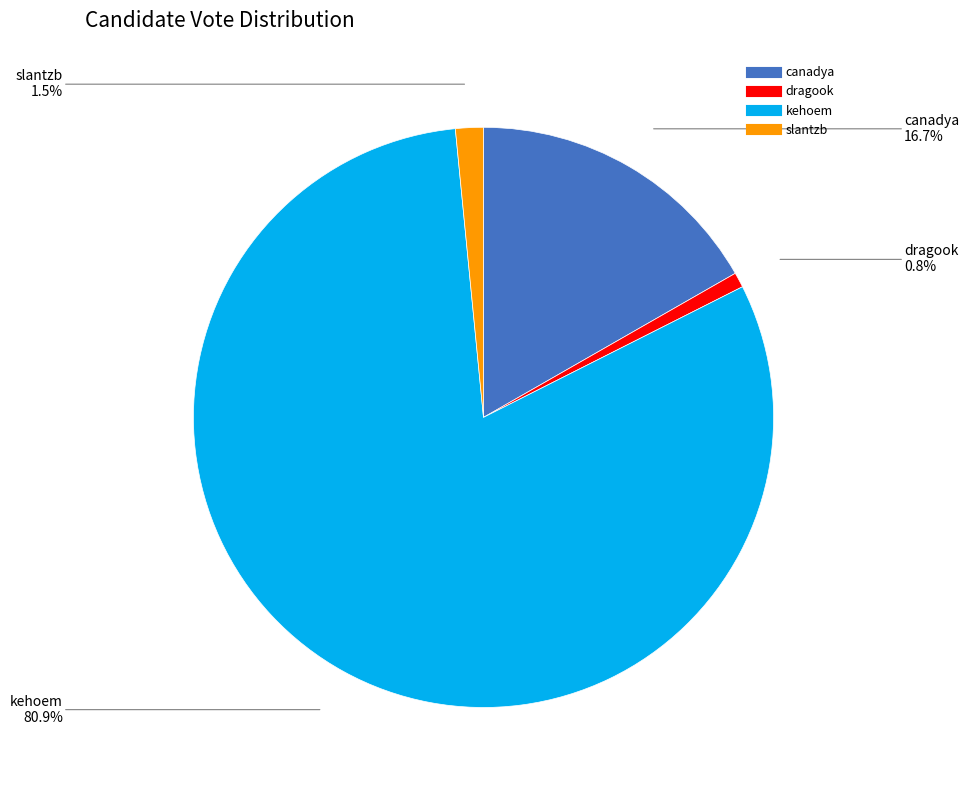

Rank the categories by value from highest to lowest.

kehoem, canadya, slantzb, dragook